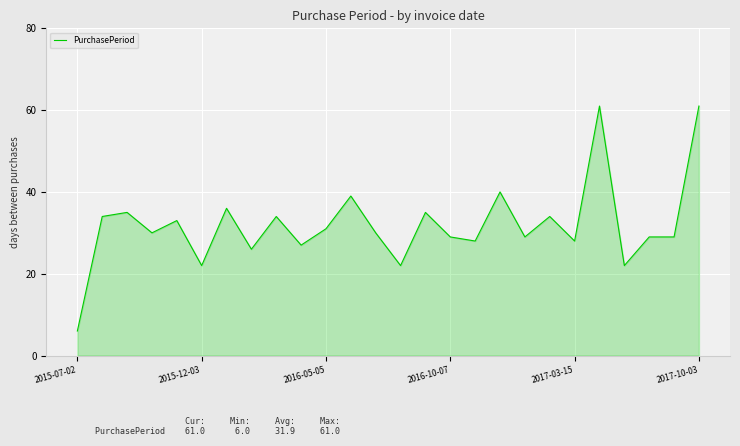

What is the smallest value displayed?

6